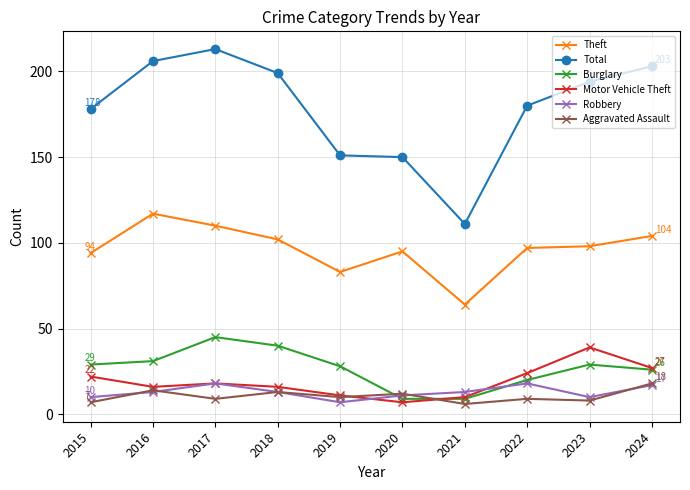

Reading left to right, extract all data points from this chart.

Theft: 94	117	110	102	83	95	64	97	98	104
Total: 178	206	213	199	151	150	111	180	194	203
Burglary: 29	31	45	40	28	9	9	20	29	26
Motor Vehicle Theft: 22	16	18	16	11	7	10	24	39	27
Robbery: 10	13	18	13	7	11	13	18	10	17
Aggravated Assault: 7	14	9	13	10	12	6	9	8	18